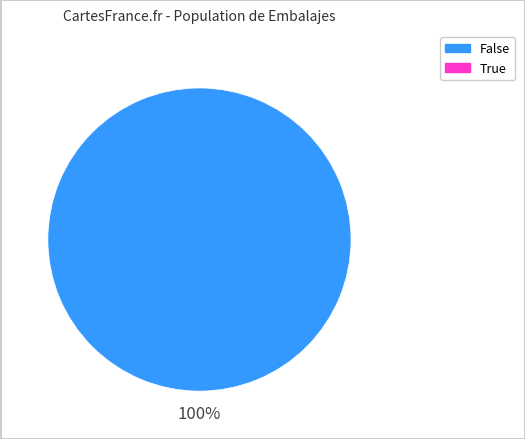

Is there a majority slice in this chart?

Yes